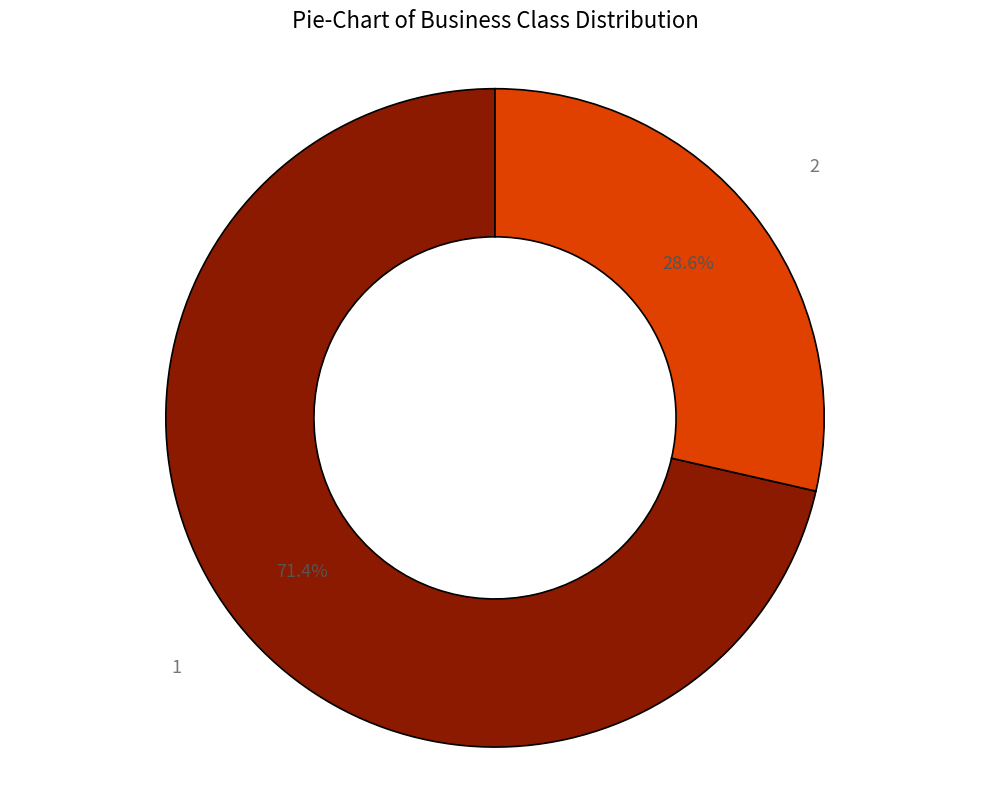

Is there a majority slice in this chart?

Yes